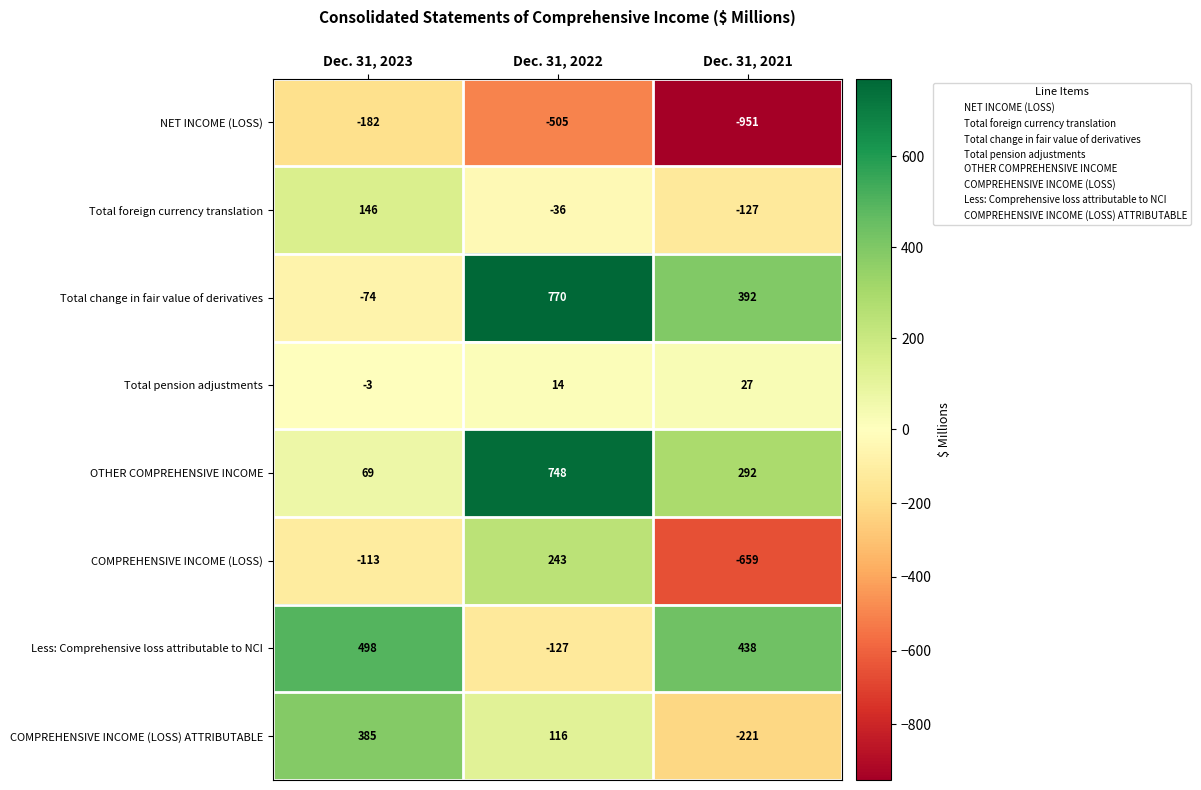

Which category has the highest value across all series?

Dec. 31, 2022